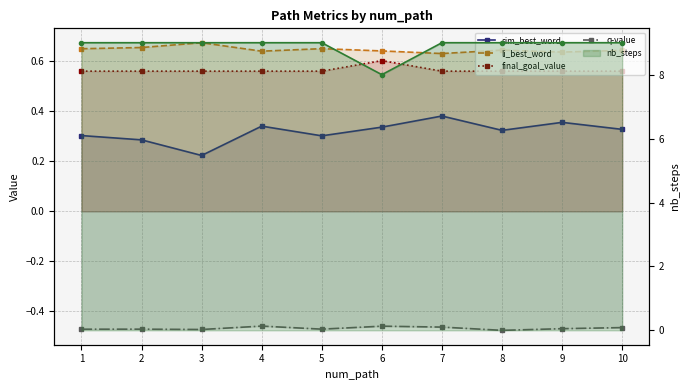

Reading left to right, list all the values displayed in this chart.

sim_best_word: 0.3	0.3	0.2	0.3	0.3	0.3	0.4	0.3	0.4	0.3
li_best_word: 0.6	0.7	0.7	0.6	0.6	0.6	0.6	0.6	0.6	0.6
final_goal_value: 0.6	0.6	0.6	0.6	0.6	0.6	0.6	0.6	0.6	0.6
q-value: -0.5	-0.5	-0.5	-0.5	-0.5	-0.5	-0.5	-0.5	-0.5	-0.5
nb_steps (right): 9.0	9.0	9.0	9.0	9.0	8.0	9.0	9.0	9.0	9.0